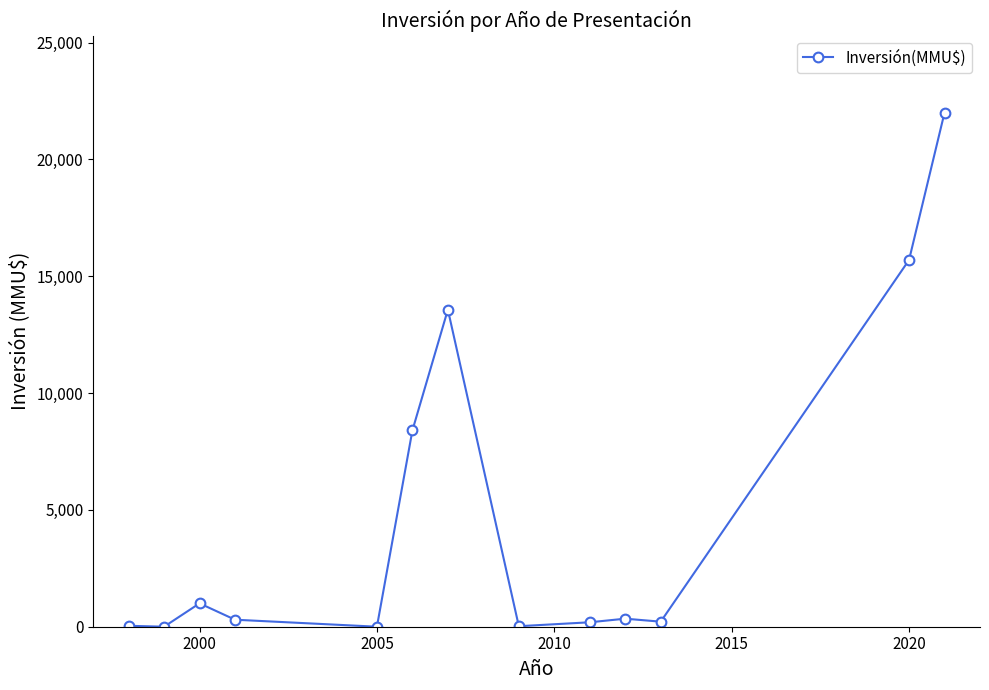

What is the difference between the maximum and minimum values?

22000